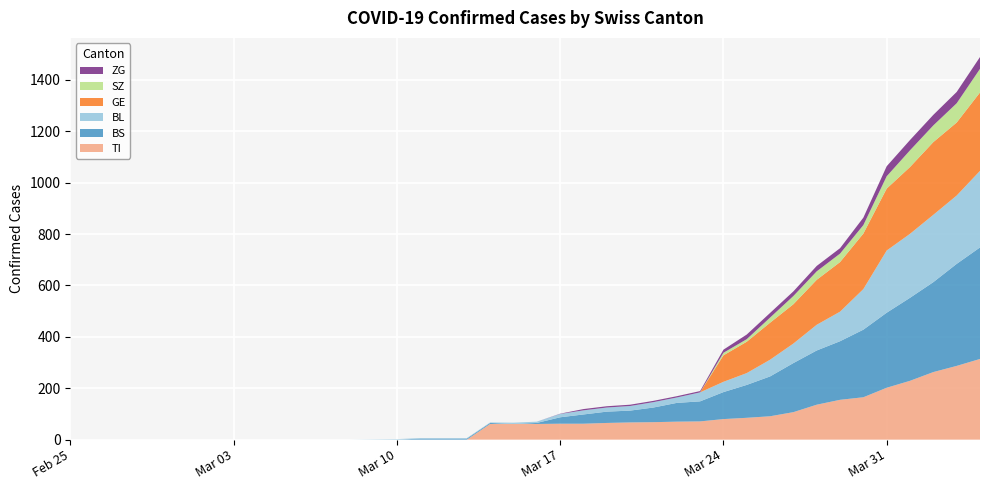

Reading left to right, extract all data points from this chart.

TI: 0	0	0	0	0	0	0	0	0	0	0	0	0	0	0	0	0	0	61	61	61	62	62	65	67	68	70	71	80	85	91	107	136	155	165	202	229	263	287	314
BS: 0	0	0	0	0	0	0	0	0	0	0	0	0	0	0	4	4	4	4	0	4	25	36	44	46	57	73	78	105	128	155	191	211	228	263	292	323	350	397	434
BL: 0	0	0	0	0	0	0	0	0	0	0	0	0	1	2	2	2	2	2	5	5	13	16	16	18	21	21	35	40	46	65	76	100	115	158	242	249	262	266	298
GE: 0	0	0	0	0	0	0	0	0	0	0	0	0	0	0	0	0	0	0	0	0	0	0	0	0	0	0	0	103	122	144	153	175	193	216	241	260	283	284	305
SZ: 0	0	0	0	0	0	0	0	0	0	0	0	0	0	0	0	0	0	0	0	0	0	0	0	0	0	0	0	10	10	20	32	33	33	33	48	65	65	75	92
ZG: 0	0	0	0	0	0	0	0	0	0	0	0	0	0	0	0	0	0	0	0	0	1	5	5	5	5	5	5	12	18	18	18	21	21	29	39	40	41	44	46